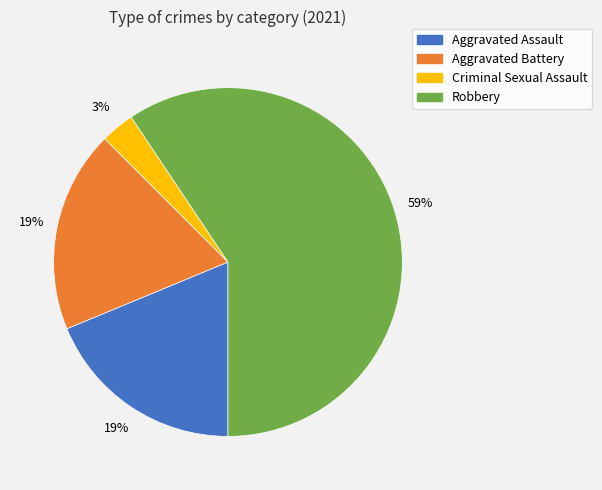

Which has a higher value, Robbery or Criminal Sexual Assault?

Robbery